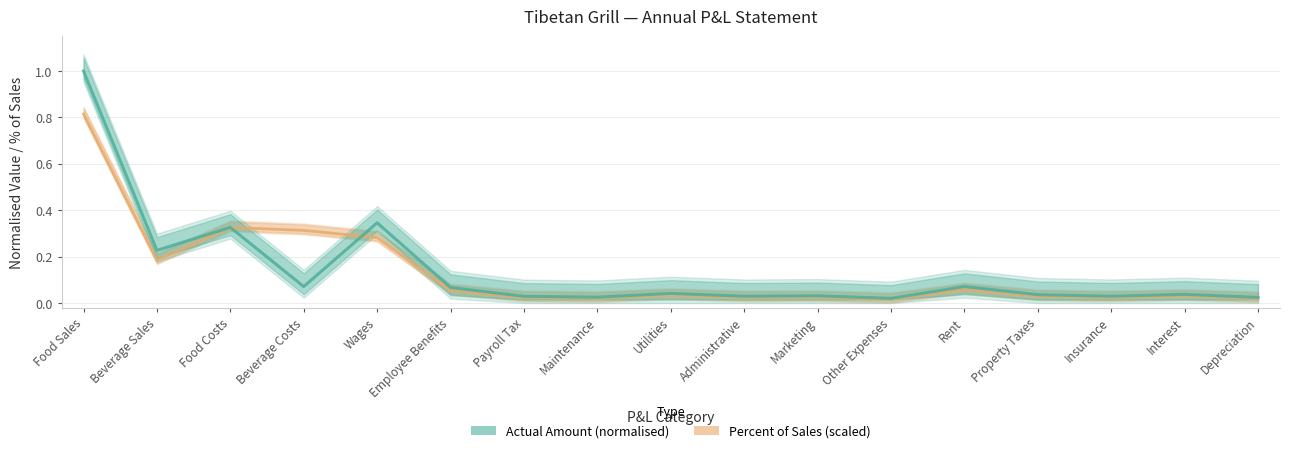

The value of Percent of Sales (scaled) at Food Sales is 0.8. True or false?

True